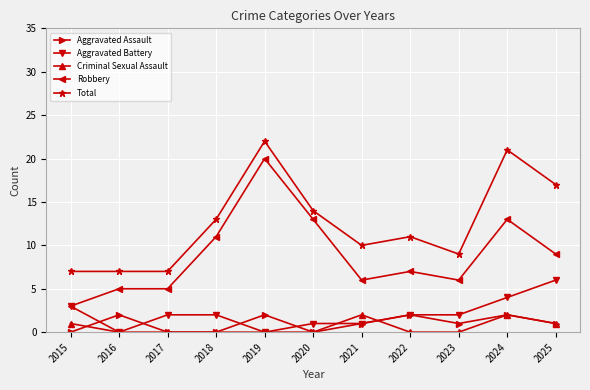

Count the Aggravated Battery values in the range 1 to 3.

7